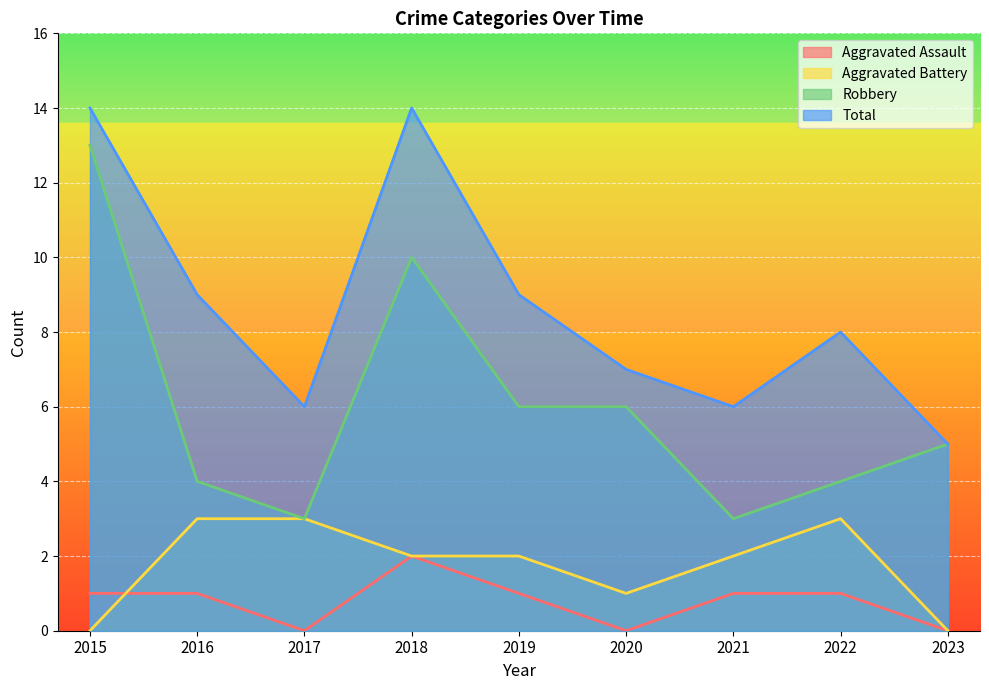

Count the Total values in the range 6 to 9.

6